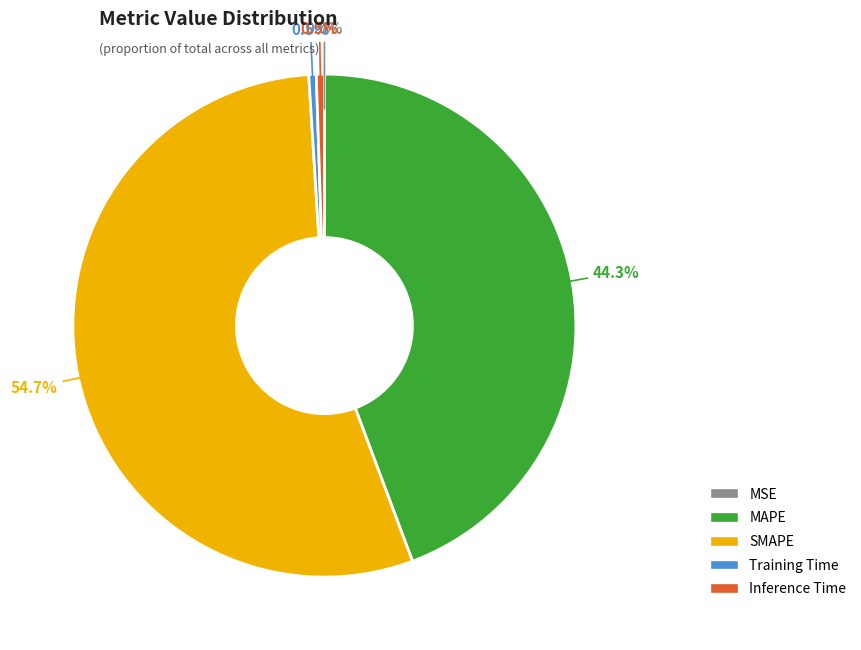

Which category has the biggest portion of the pie?

SMAPE